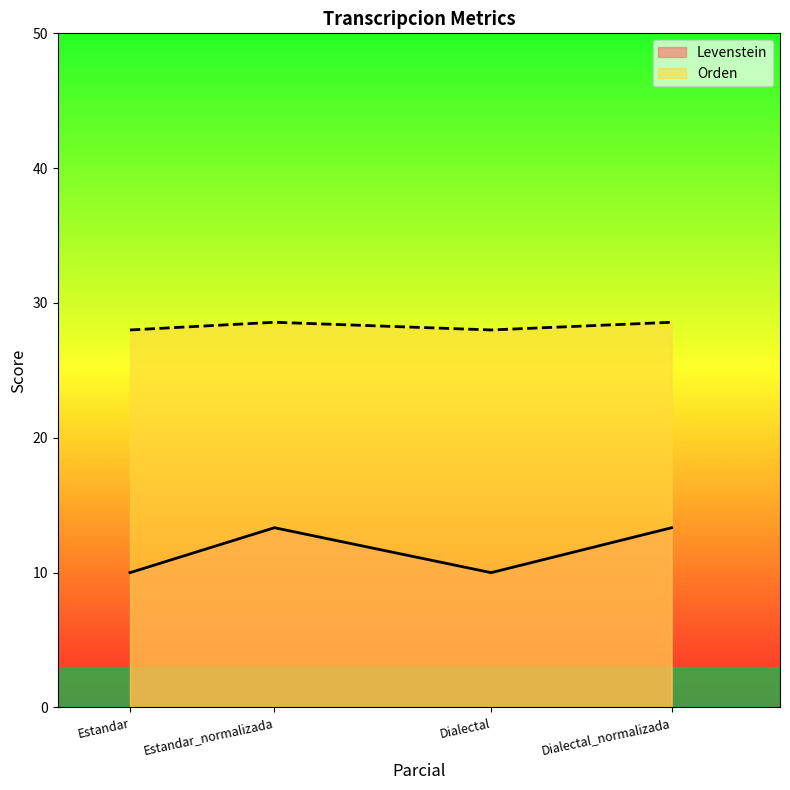

What is the sum of the Levenstein values at Dialectal_normalizada and Estandar_normalizada?

26.7